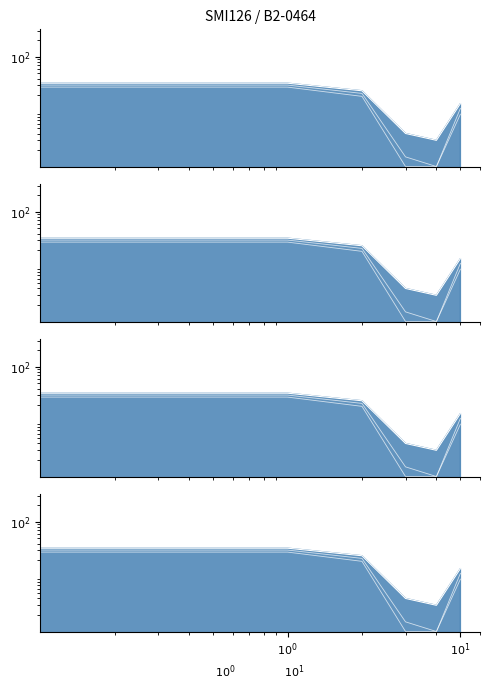

What is the value of the 2nd point from the left?

33